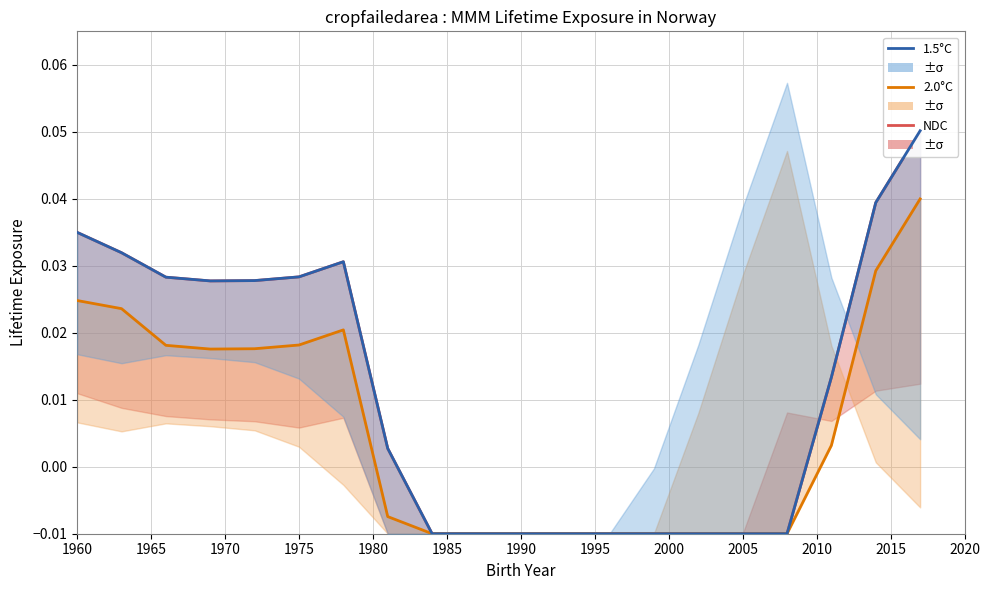

Reading right to left, extract all data points from this chart.

NDC: 0.1	0.0	0.0	-0.0	-0.0	-0.0	-0.0	-0.0	-0.0	-0.0	-0.0	-0.0	0.0	0.0	0.0	0.0	0.0	0.0	0.0	0.0
2.0°C: 0.0	0.0	0.0	-0.0	-0.0	-0.0	-0.0	-0.0	-0.0	-0.0	-0.0	-0.0	-0.0	0.0	0.0	0.0	0.0	0.0	0.0	0.0
1.5°C: 0.1	0.0	0.0	-0.0	-0.0	-0.0	-0.0	-0.0	-0.0	-0.0	-0.0	-0.0	0.0	0.0	0.0	0.0	0.0	0.0	0.0	0.0